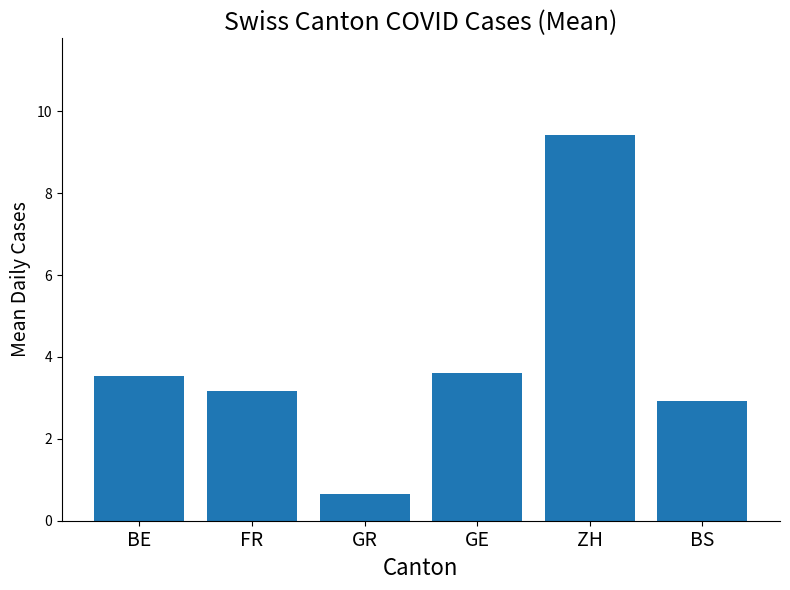

What is the label of the 5th bar from the left?

ZH